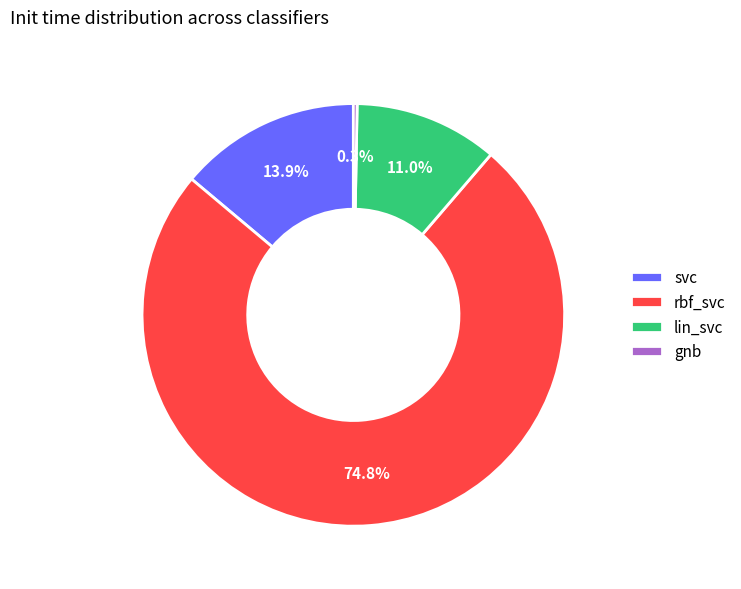

To the nearest percent, what percentage of the pie is lin_svc?

11%